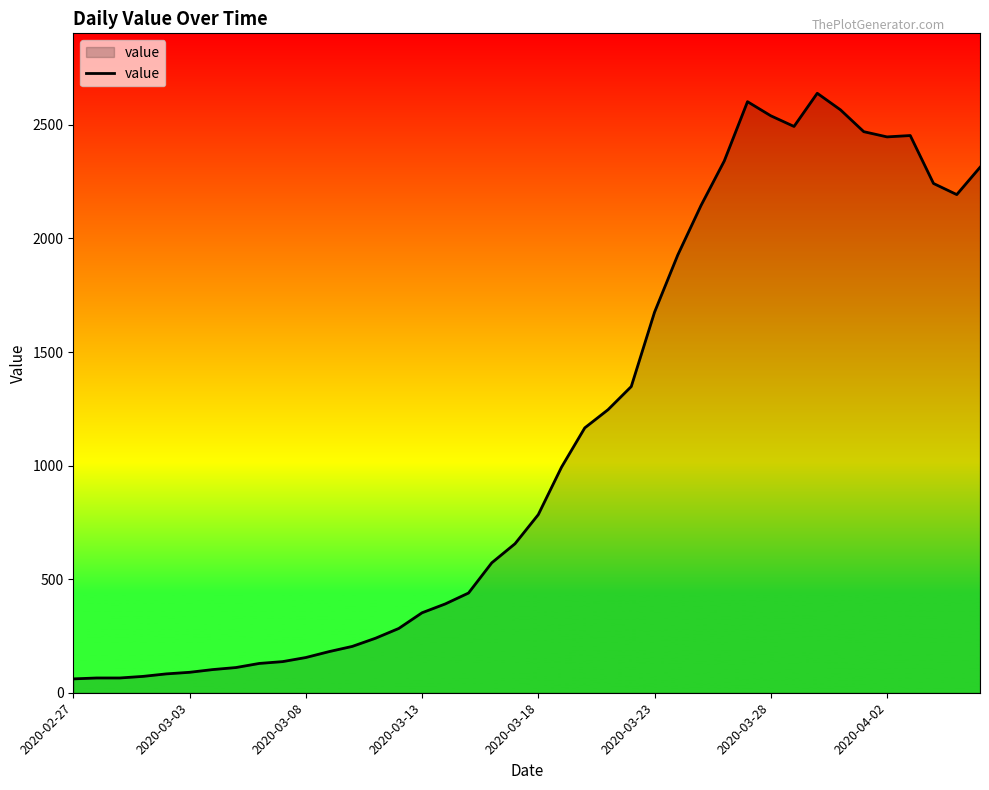

What is the greatest value displayed?

2639